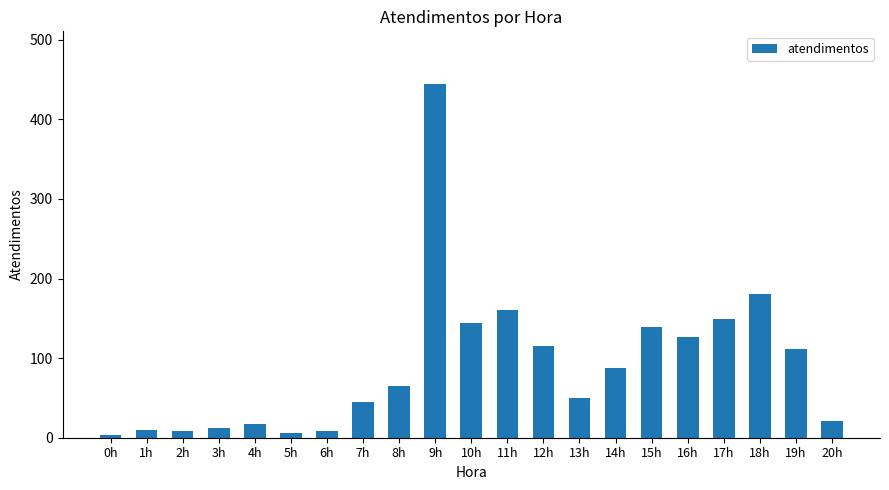

What is the label of the 9th bar from the right?

12h